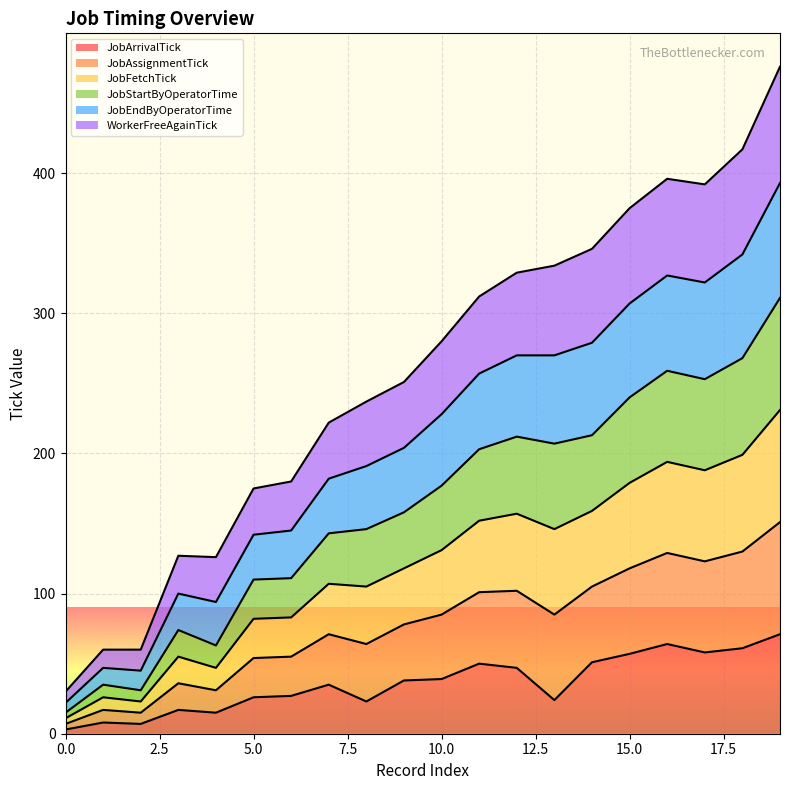

What is the sum of all JobArrivalTick values?

721